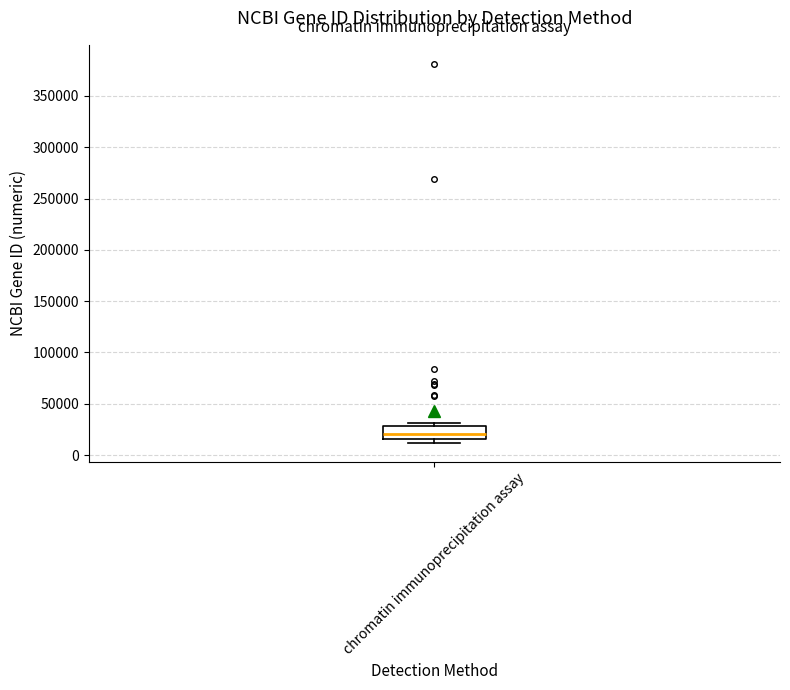

Transcribe this box plot: give where the median line is, the range the box spans, and where the two whiskers end, as read against the y-axis. The values are not printed on the chart, so give them approximately, as read against the axis.

median 20000, box 15000 to 30000, whiskers 10000 to 30000 (just above the box's upper edge)